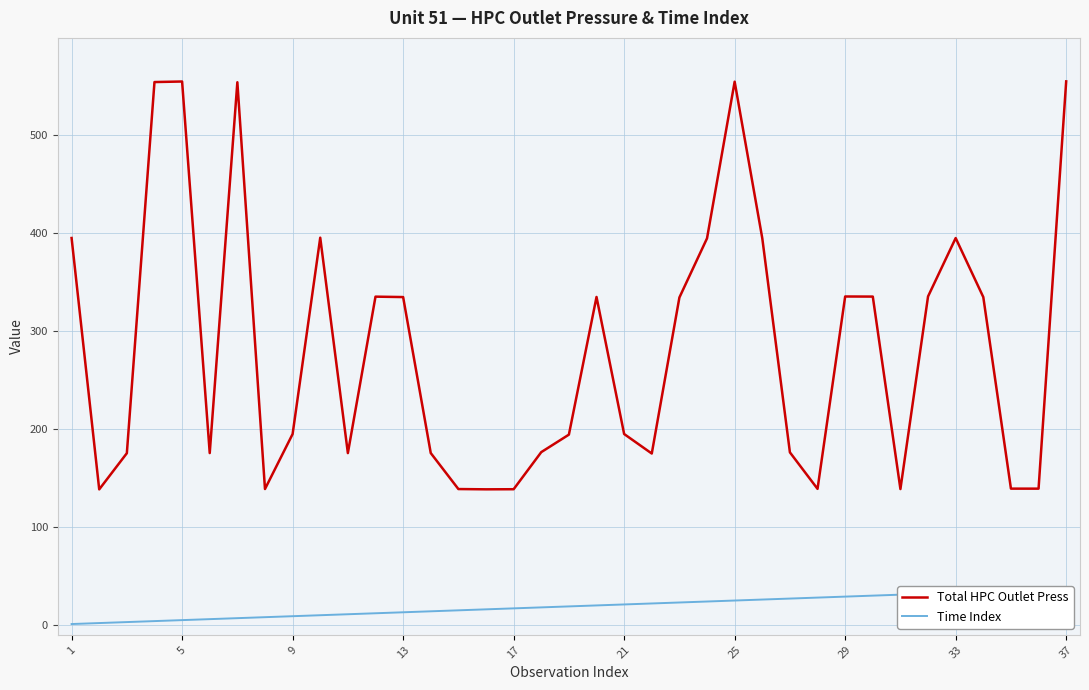

True or false: Total HPC Outlet Press and Time Index intersect in this chart.

False